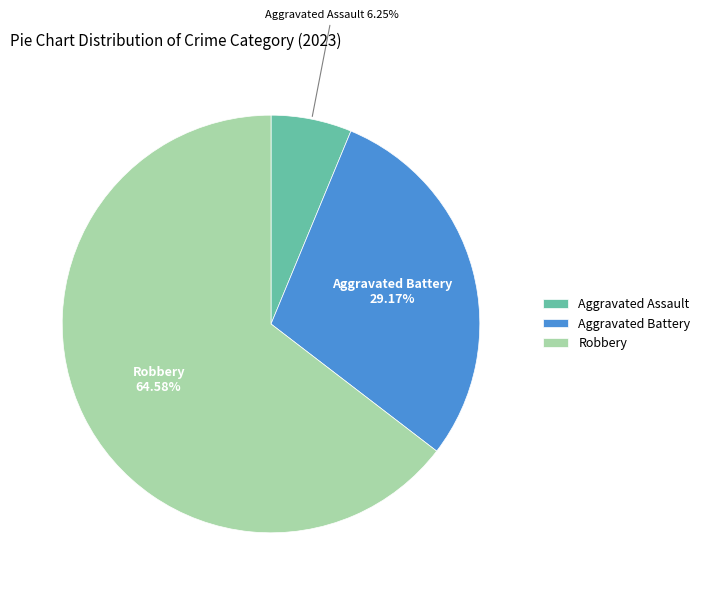

Do Robbery and Aggravated Assault together represent more than half of the pie?

Yes